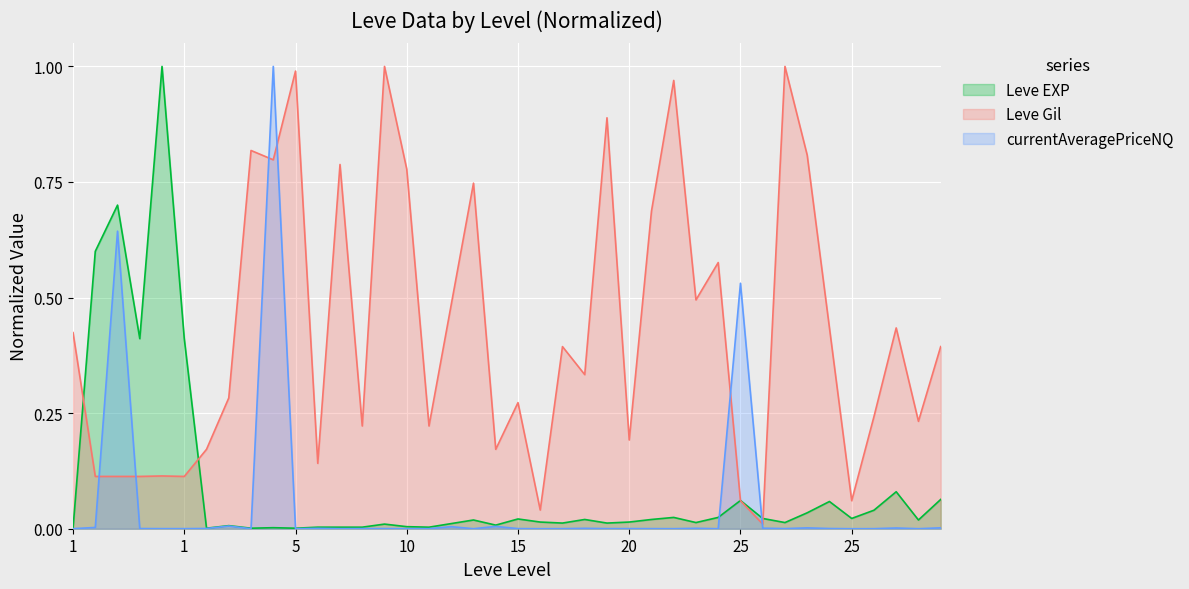

The Leve EXP series shows 0.0 at 15. True or false?

True